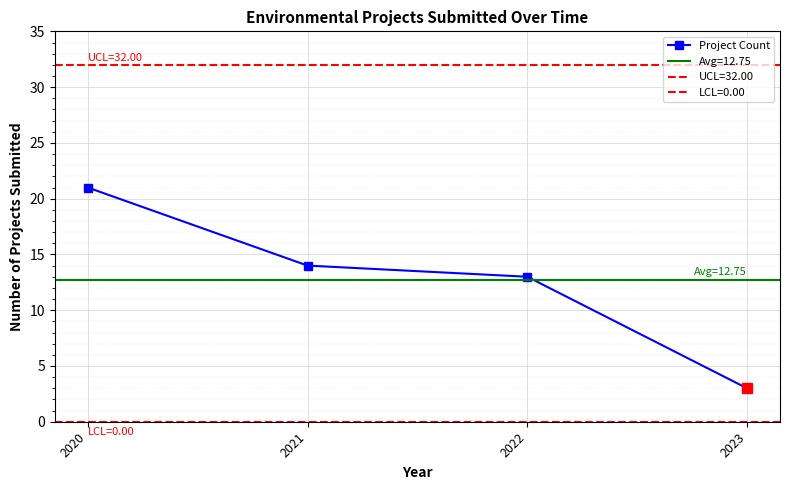

Reading left to right, what are all the values shown in this chart?

21	14	13	3